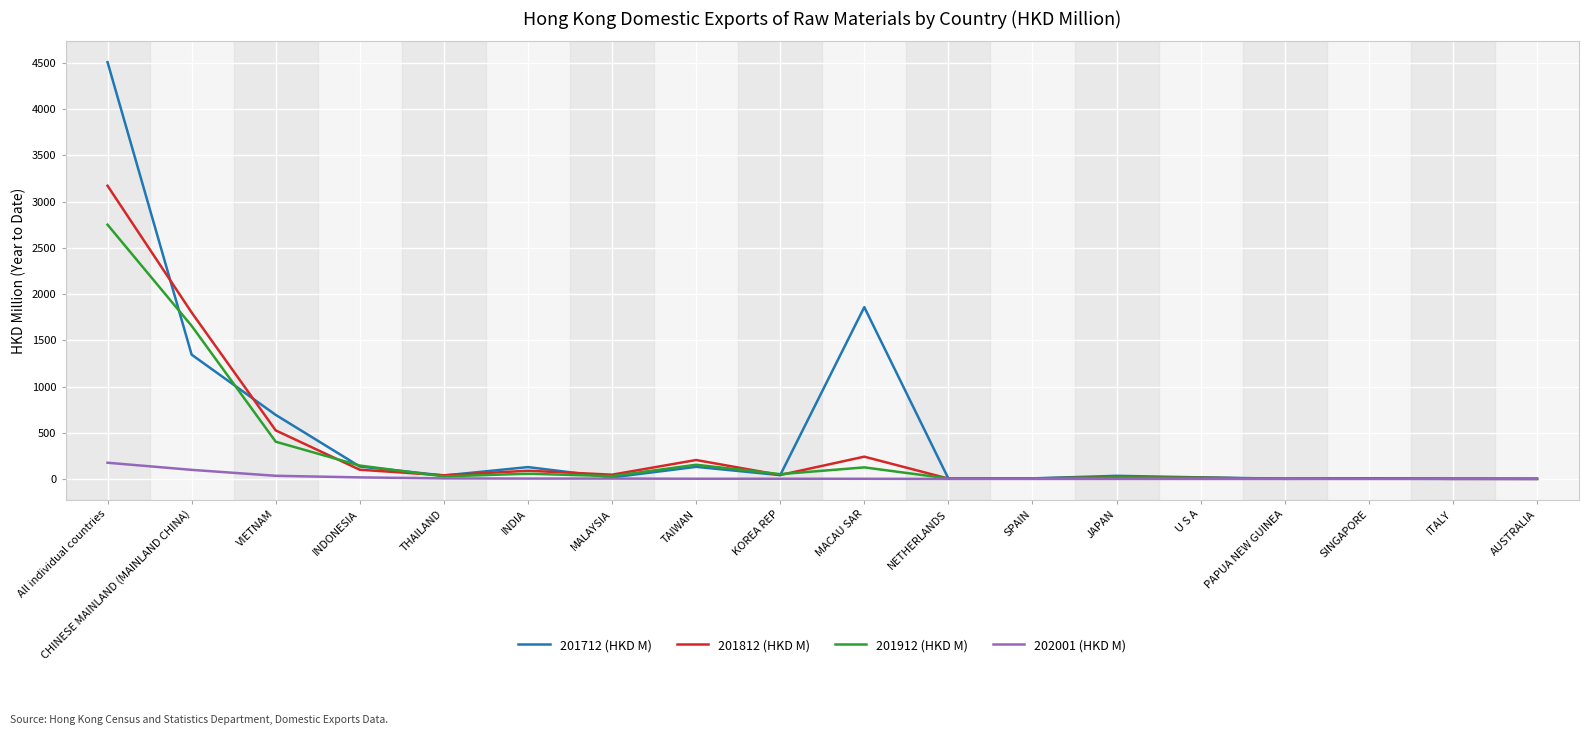

At which category is the sum across all series the highest?

All individual countries